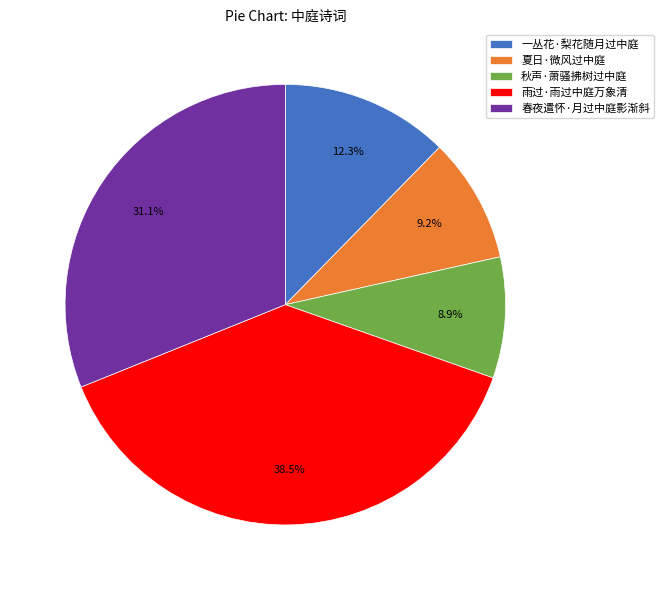

Which category has the biggest portion of the pie?

雨过·雨过中庭万象清